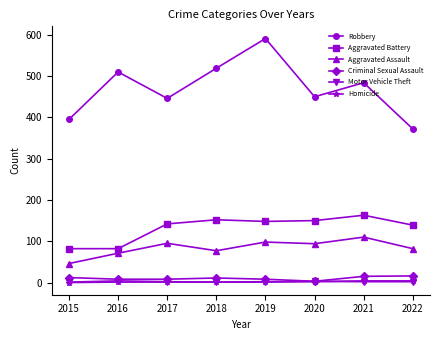

True or false: Criminal Sexual Assault and Aggravated Battery cross at least once.

False